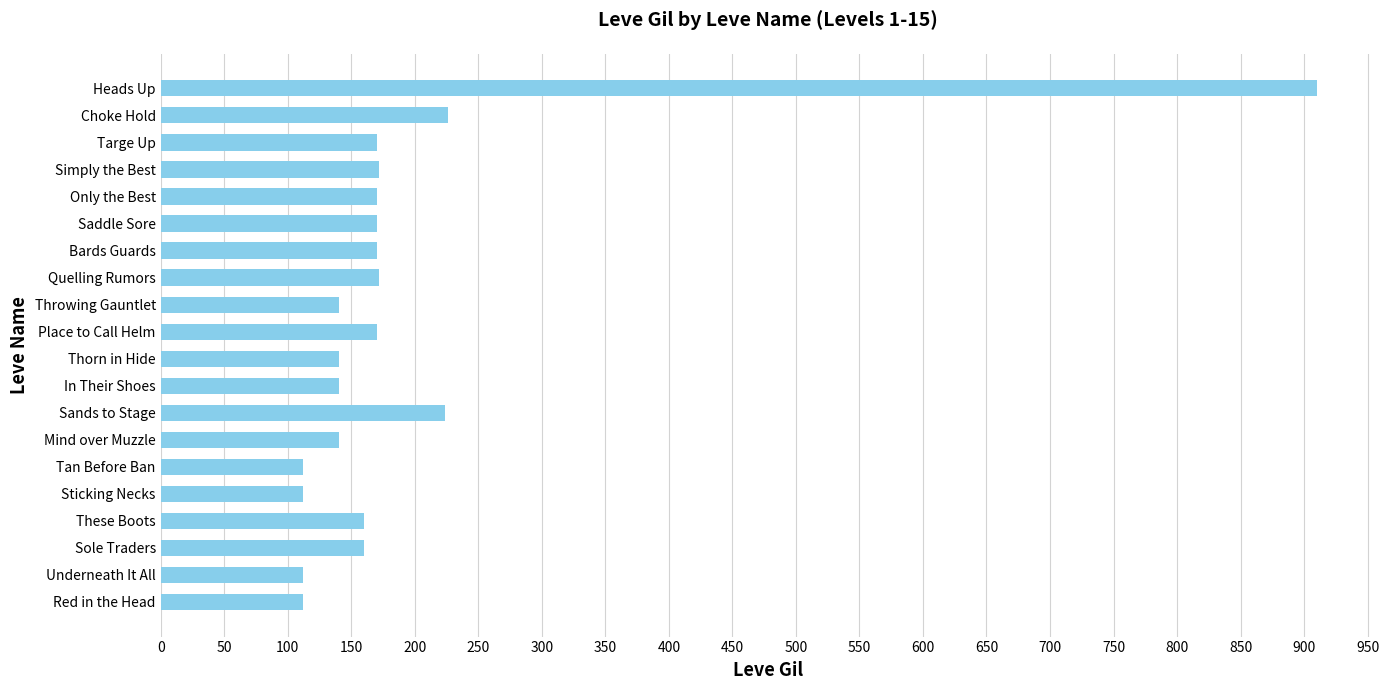

What is the change in value from Red in the Head to Targe Up?

+58